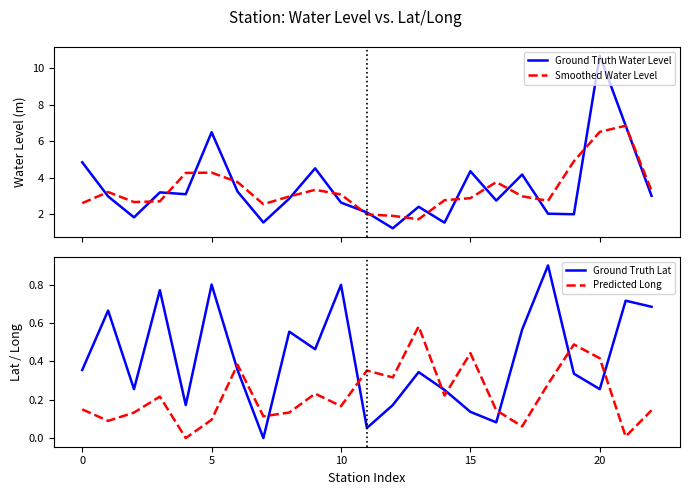

How many times do Ground Truth Lat and Predicted Long cross each other?

8